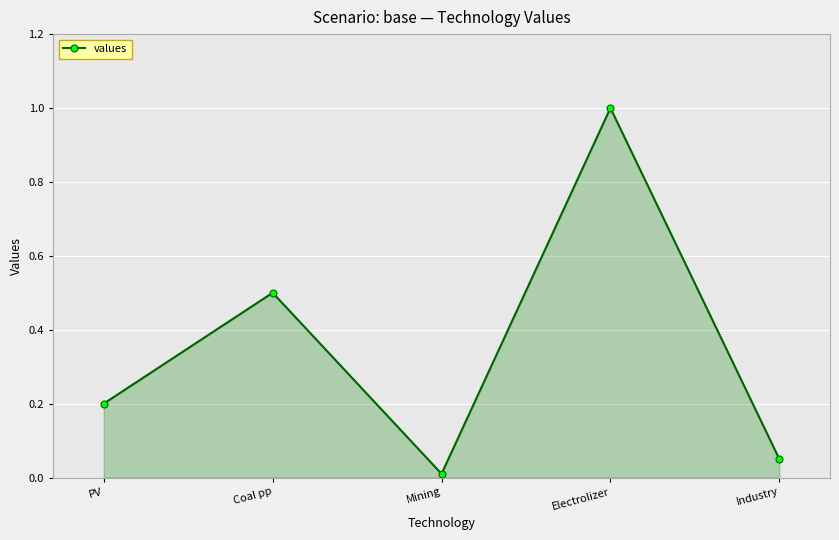

List the labels in order of value, largest first.

Electrolizer, Coal pp, PV, Industry, Mining